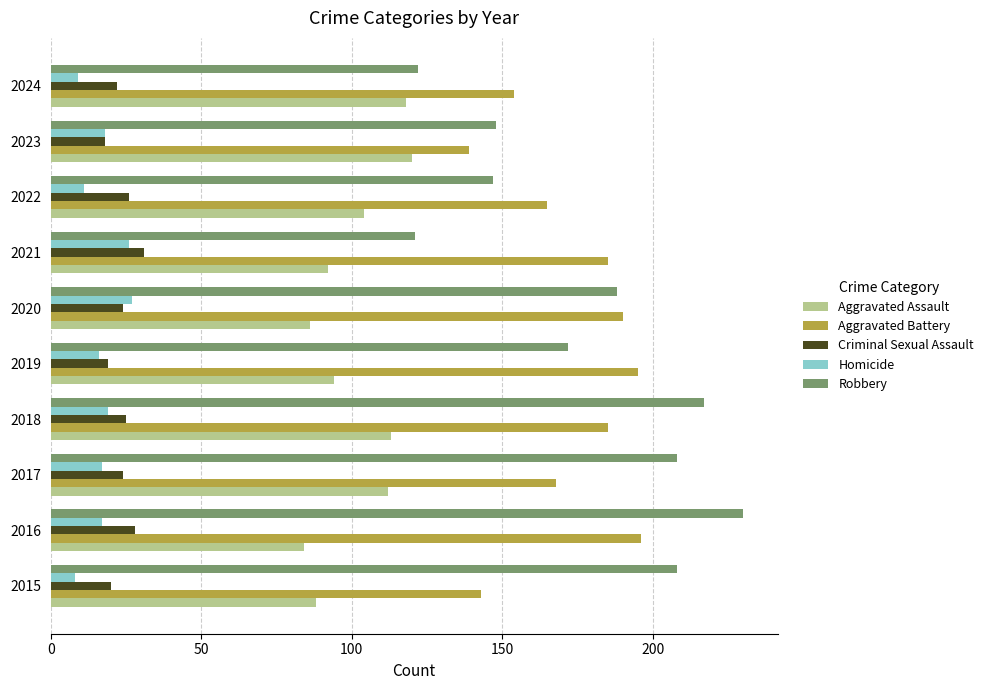

True or false: Robbery has a value of 122 at 2024.

True